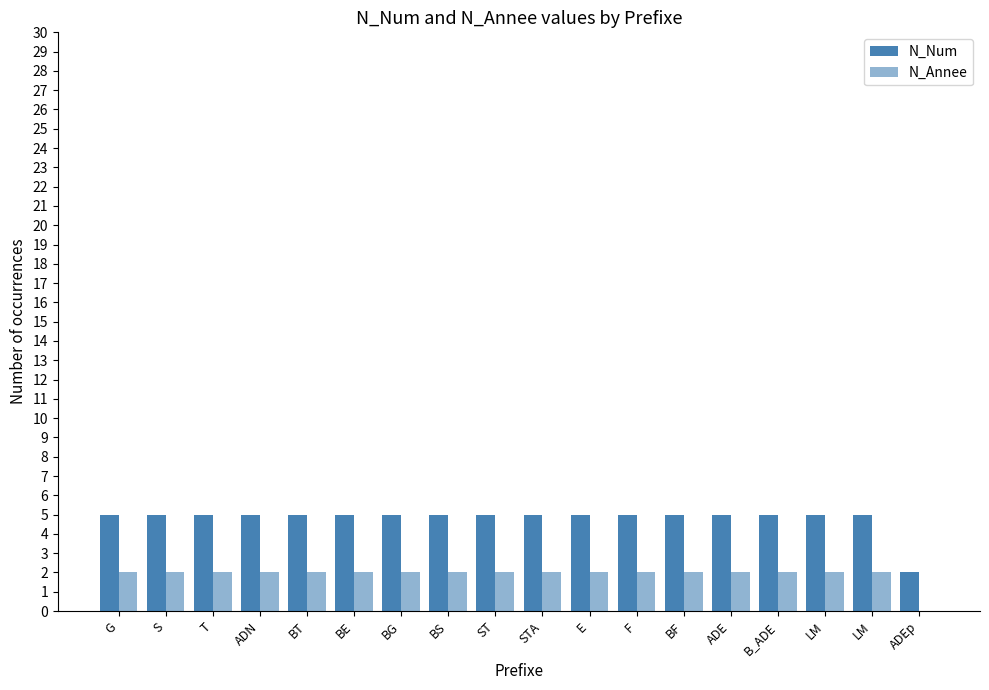

Reading left to right, list all the values displayed in this chart.

N_Num: 5	5	5	5	5	5	5	5	5	5	5	5	5	5	5	5	5	2
N_Annee: 2	2	2	2	2	2	2	2	2	2	2	2	2	2	2	2	2	0